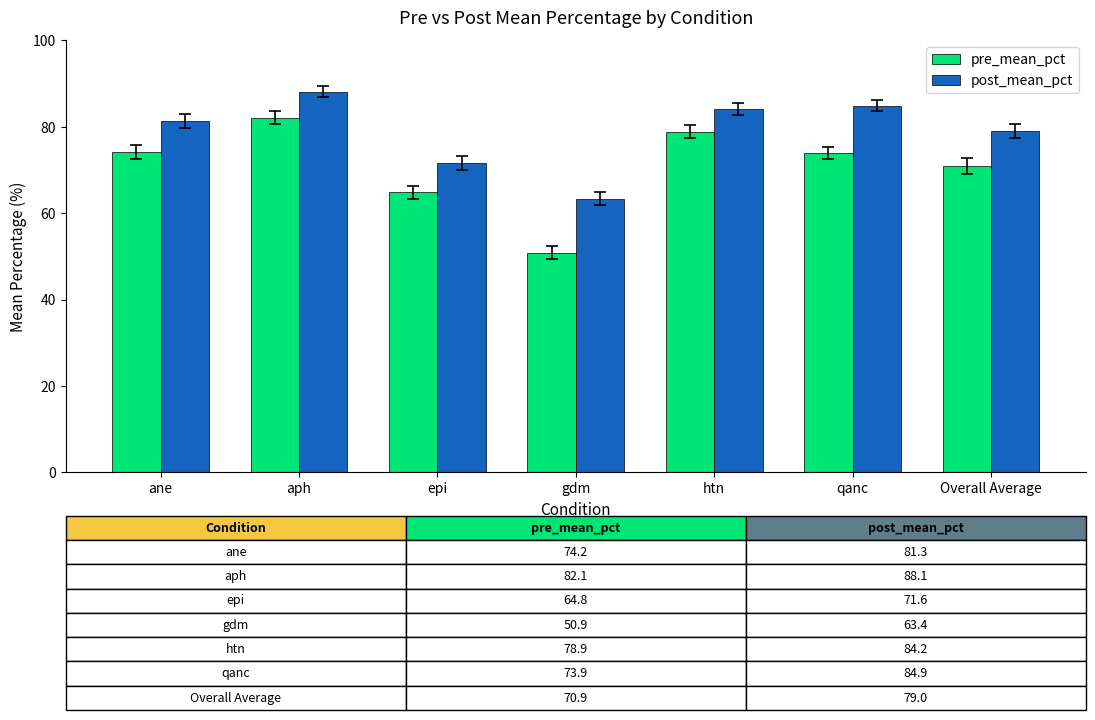

What is the total value across all series at aph?

170.2